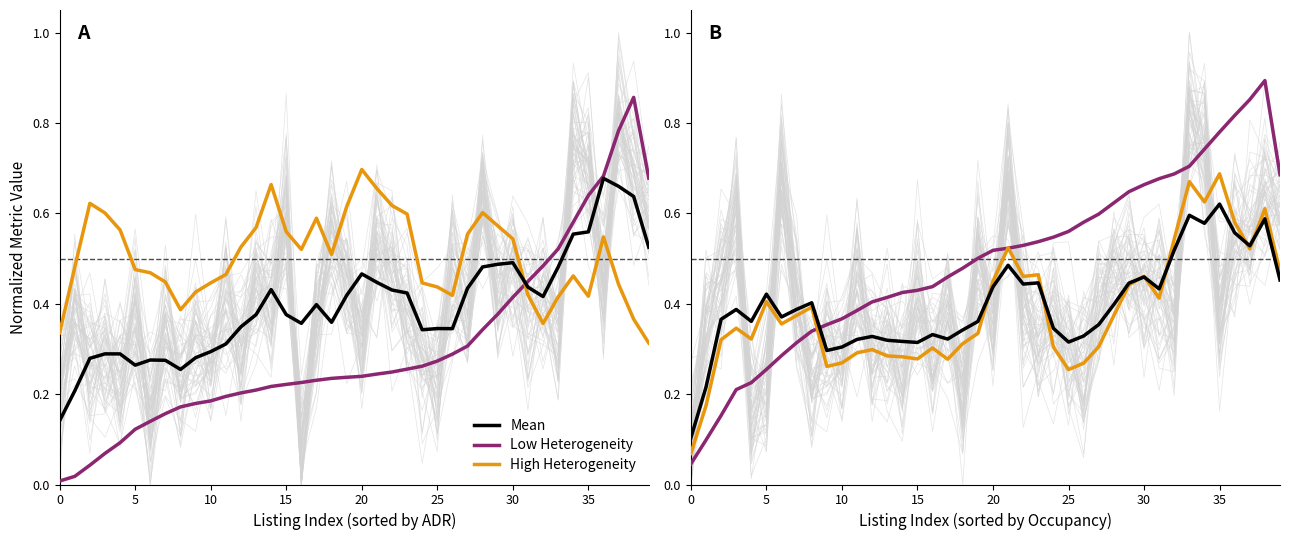

List the series in order of their peak value, highest first.

Low Heterogeneity, High Heterogeneity, Mean